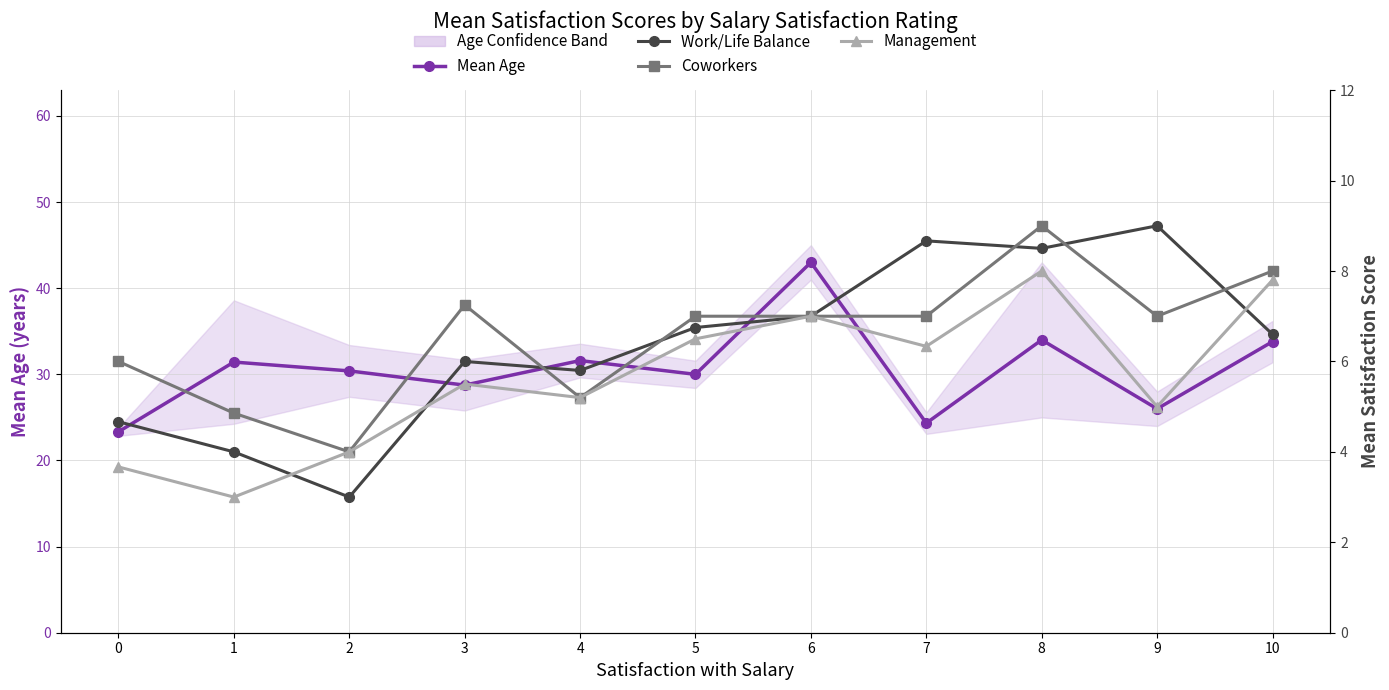

What are all the series names shown in the legend?

Mean Age, Work/Life Balance, Coworkers, Management